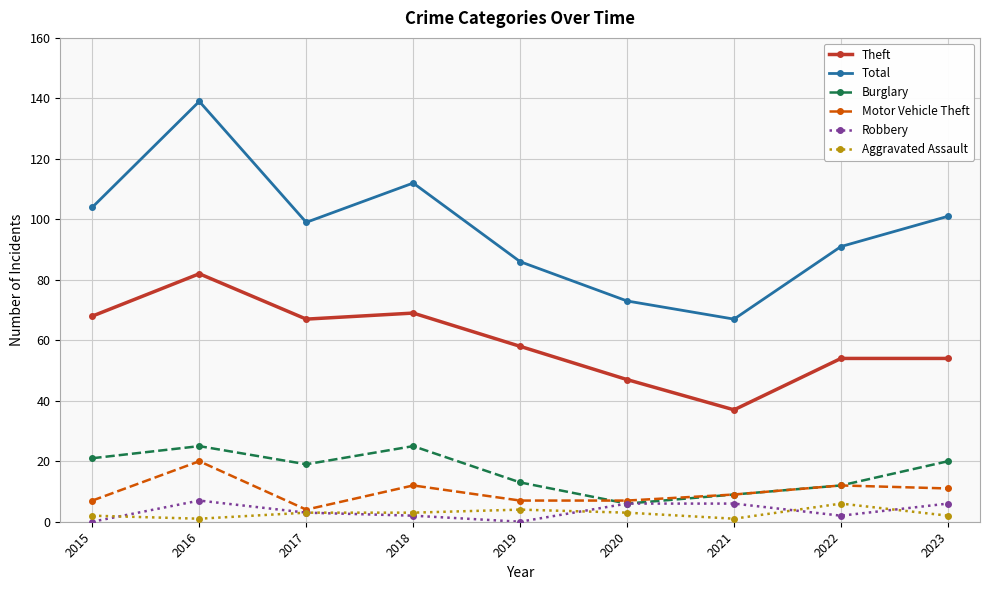

Which series changed the most between 2015 and 2016?

Total